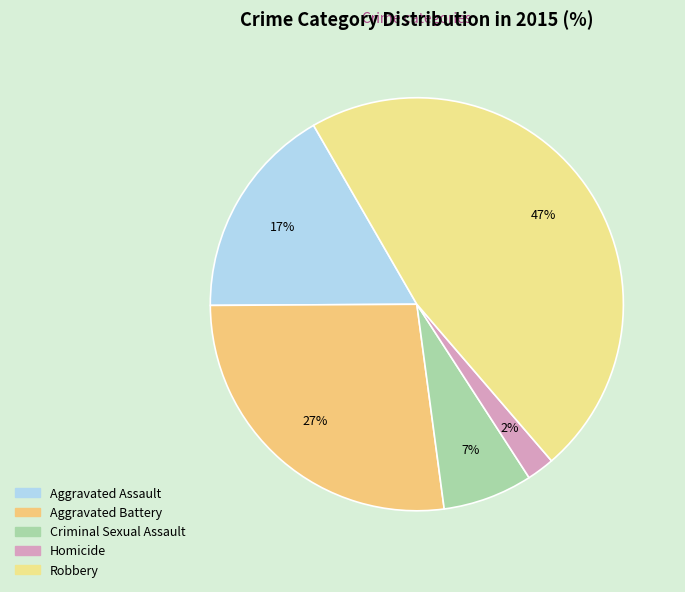

Count the number of slices in the pie.

5